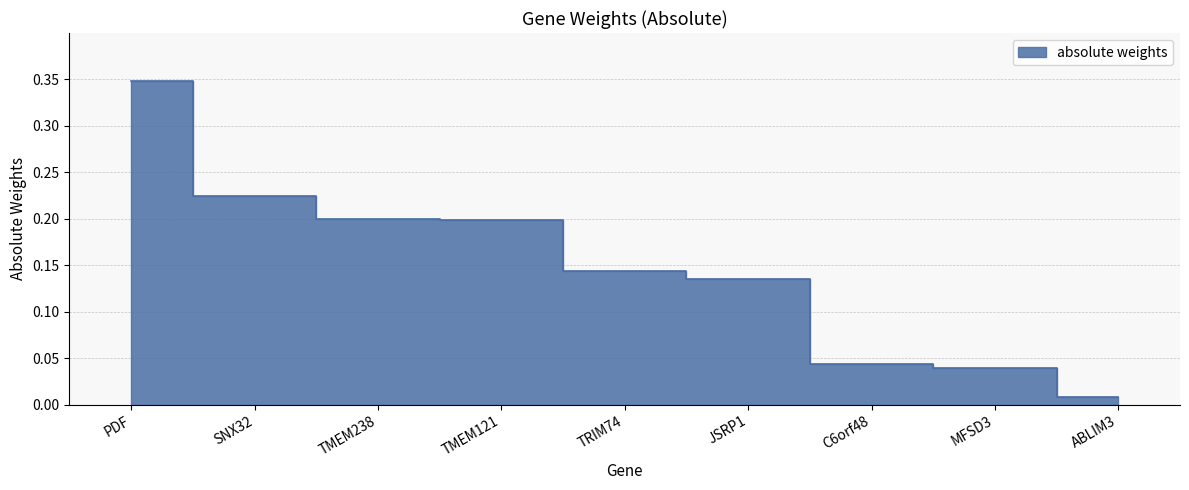

The chart shows a value of 0.2 at TRIM74. True or false?

False